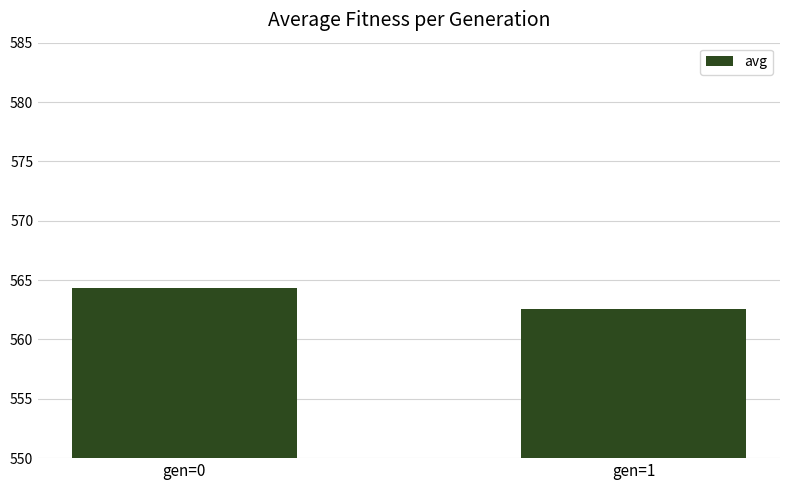

Count the number of values greater than 564.

1